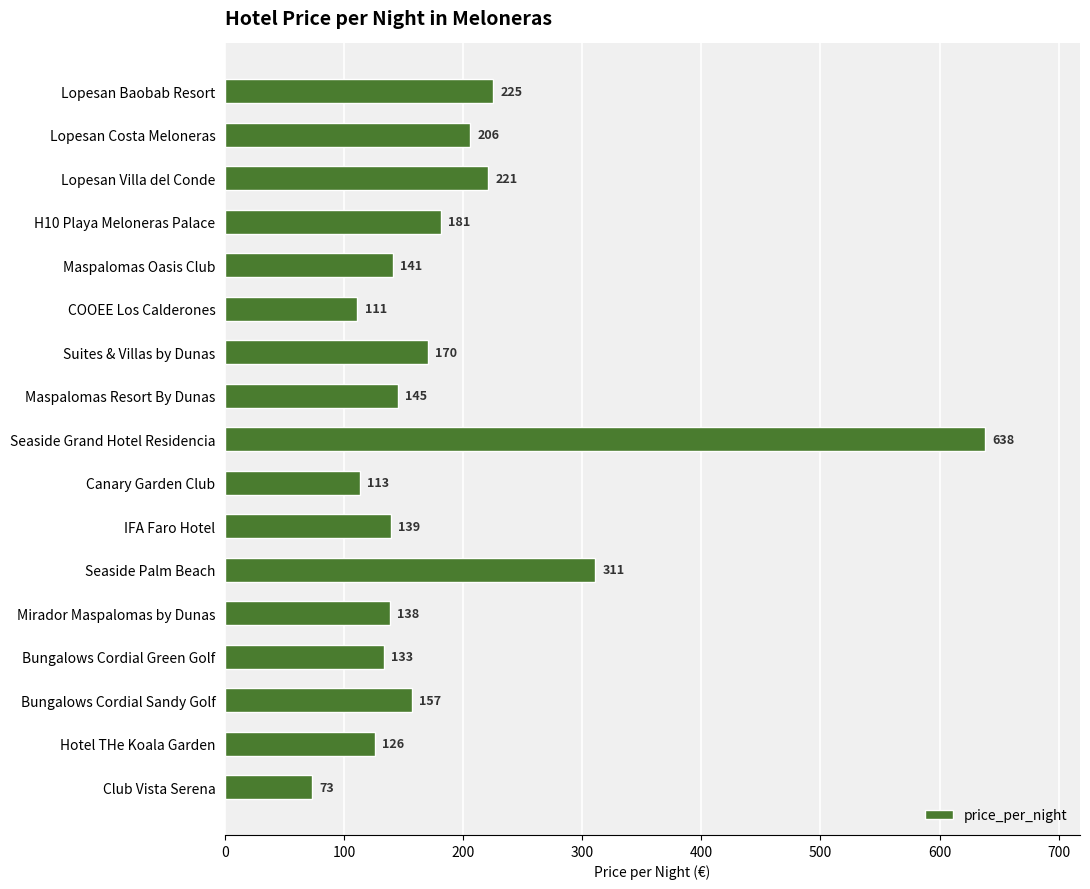

Approximately how many times larger is the value at Lopesan Baobab Resort compared to Maspalomas Oasis Club?

1.6